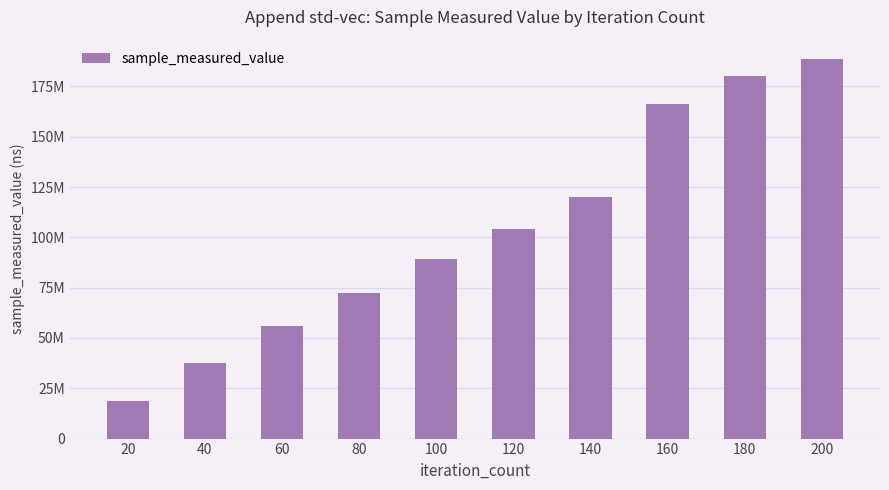

How many bars are there in total?

10